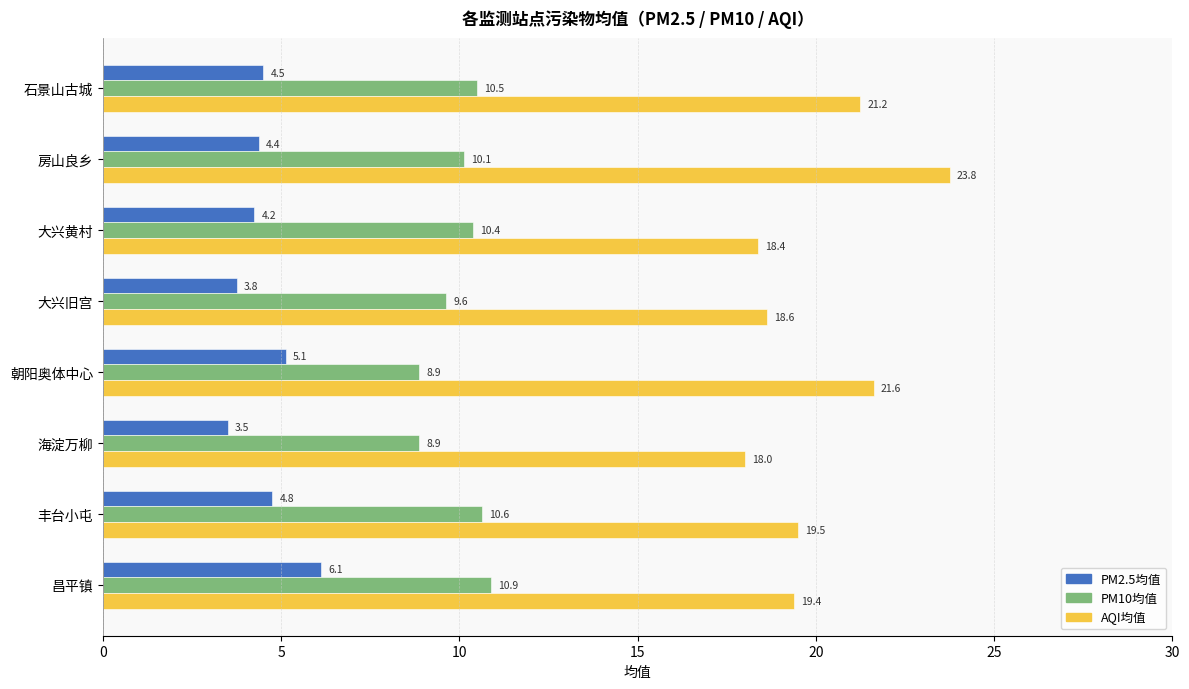

The value of PM10均值 at 丰台小屯 is 3.1. True or false?

False